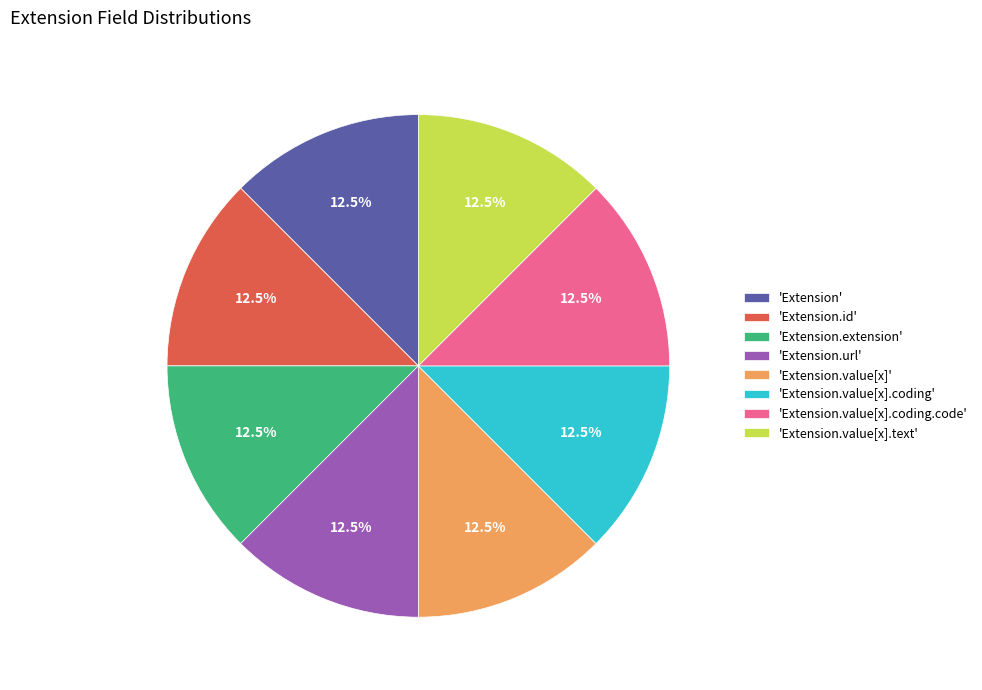

To the nearest percent, what is the average slice percentage?

12%